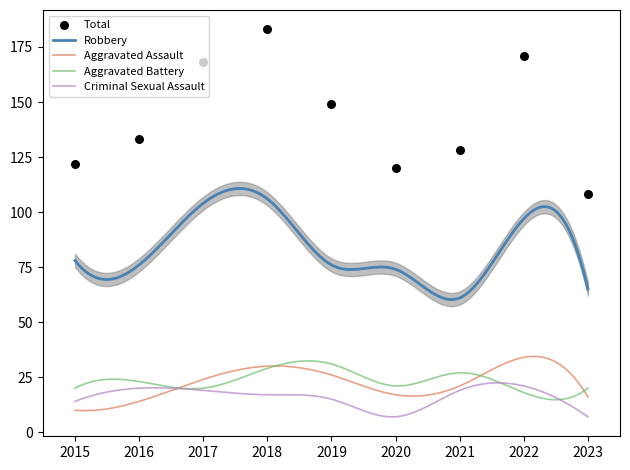

Which series has the largest total across all categories?

Total